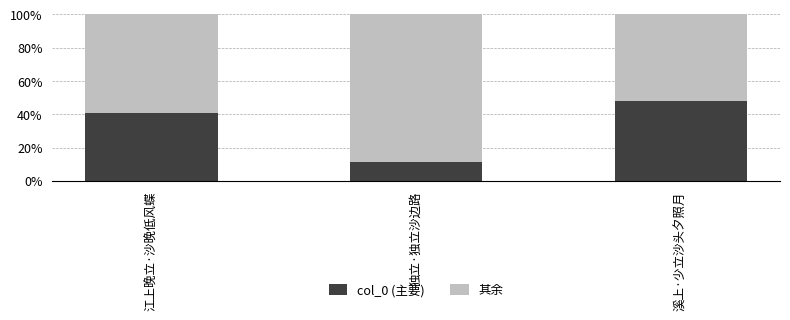

At which label does col_0 (主要) reach its peak?

溪上·少立沙头夕照月